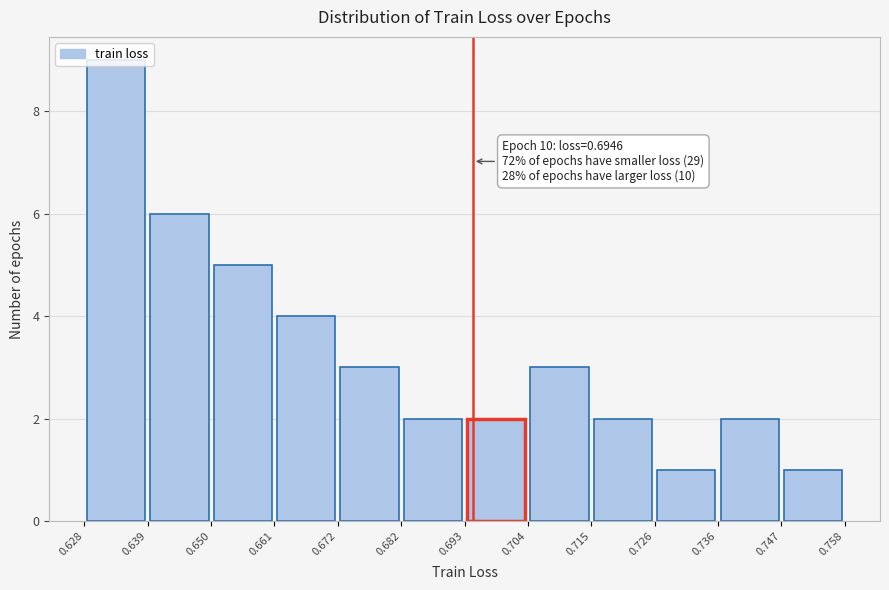

Which range on the x-axis has the tallest bar?

0.628 to 0.639